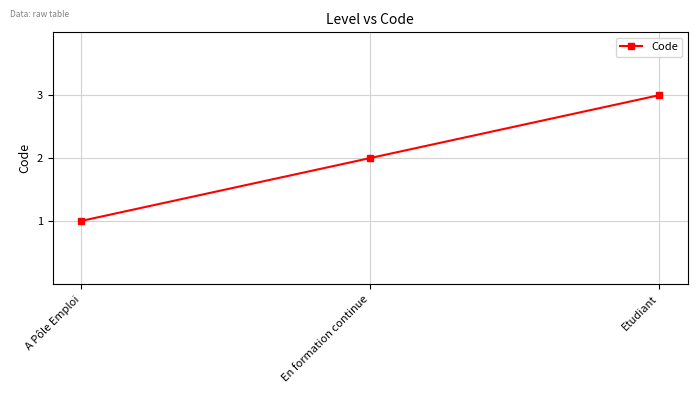

Reading right to left, what are all the values shown in this chart?

3	2	1